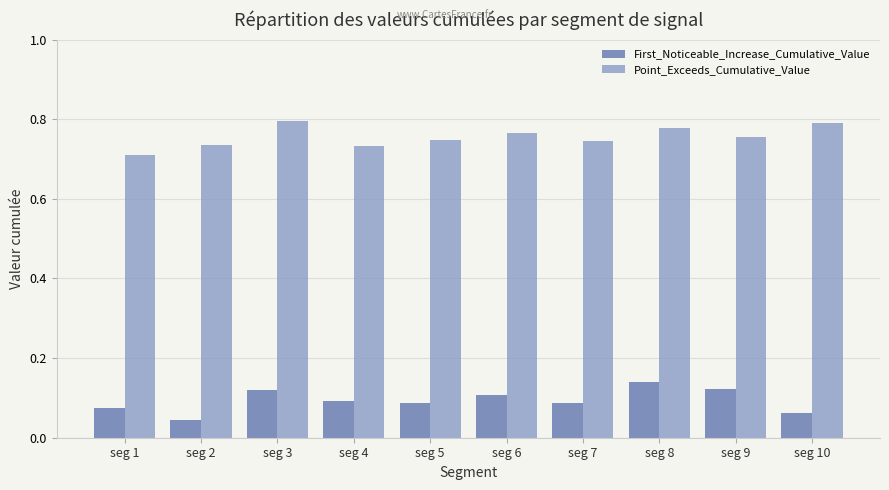

Where is Point_Exceeds_Cumulative_Value nearest to the value 0?

seg 1